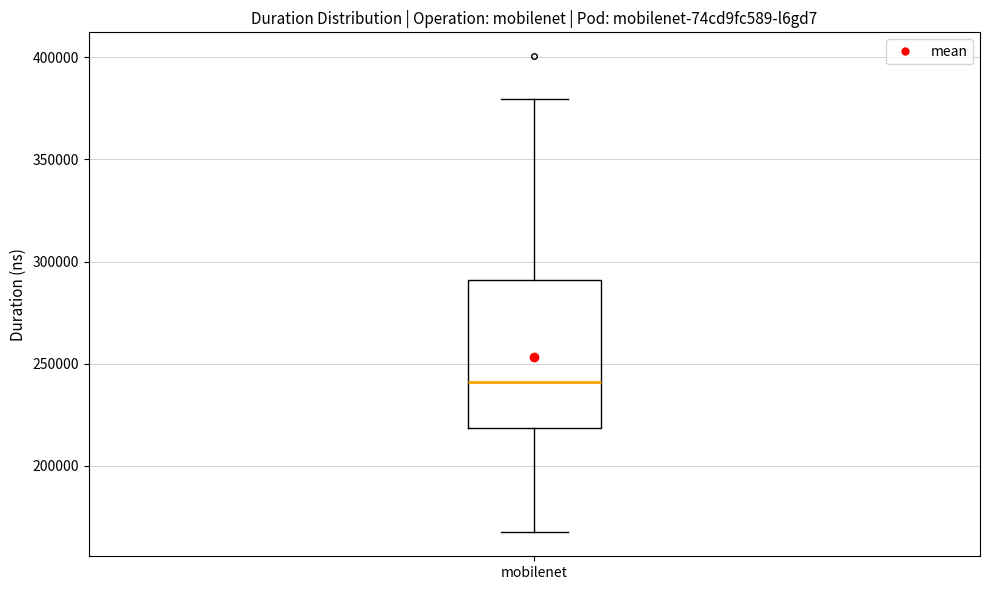

Read this box plot against the y-axis: the position of the median line, the range covered by the box, and the ends of both whiskers. The values are not printed on the chart, so give them approximately, as read against the axis.

median 240000, box 220000 to 290000, whiskers 165000 to 380000